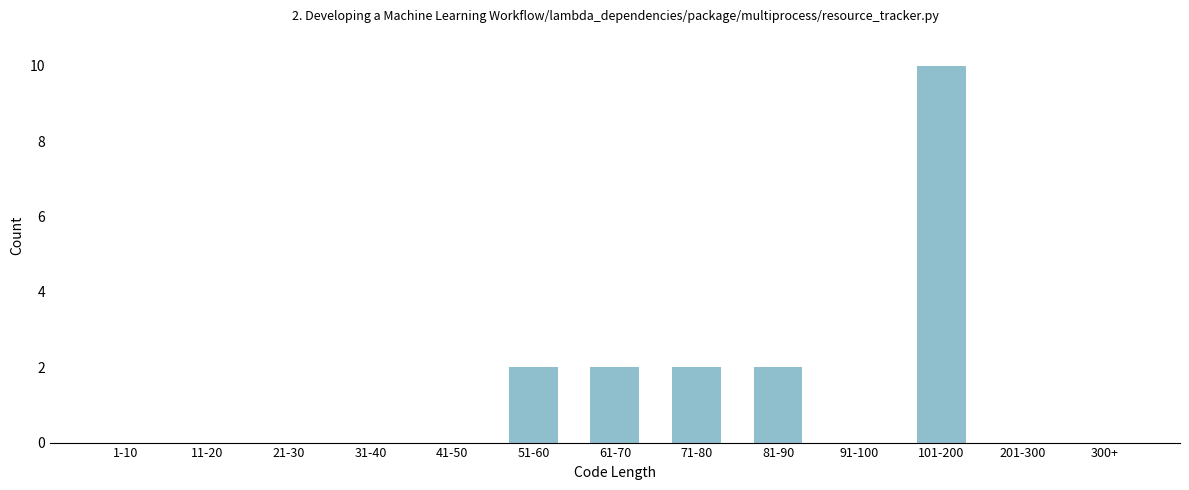

Reading left to right, list all the values displayed in this chart.

1-10=0	11-20=0	21-30=0	31-40=0	41-50=0	51-60=2	61-70=2	71-80=2	81-90=2	91-100=0	101-200=10	201-300=0	300+=0